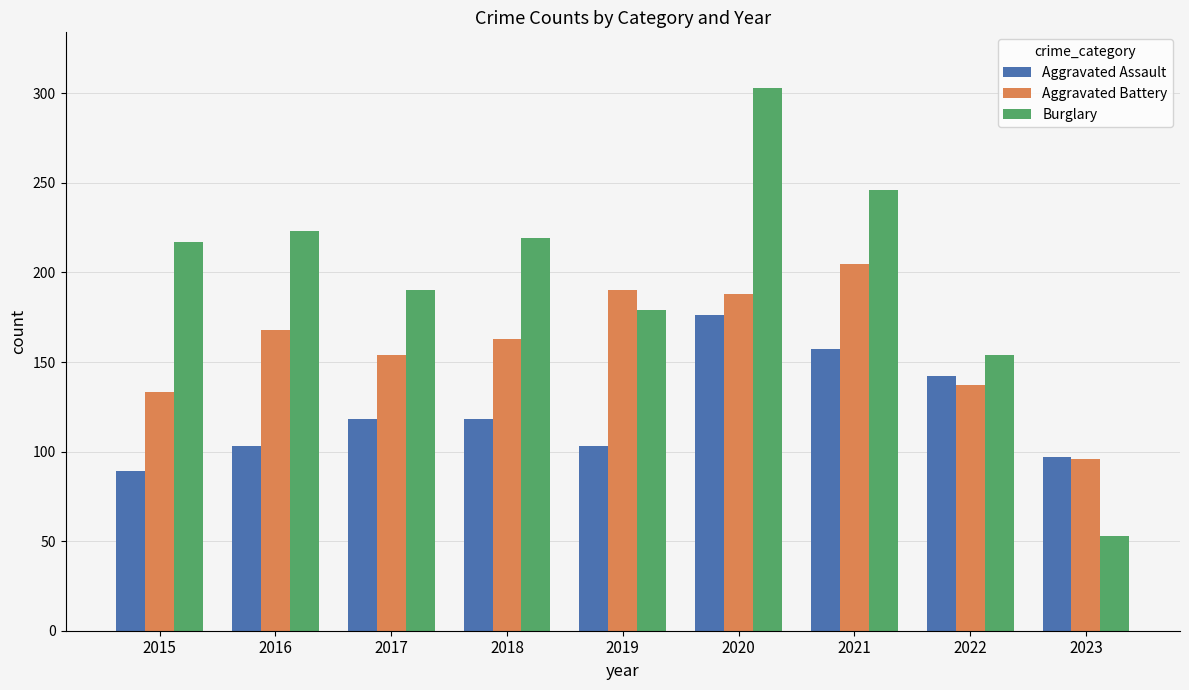

Is the value of Aggravated Assault at 2015 greater than the value of Burglary at 2019?

No